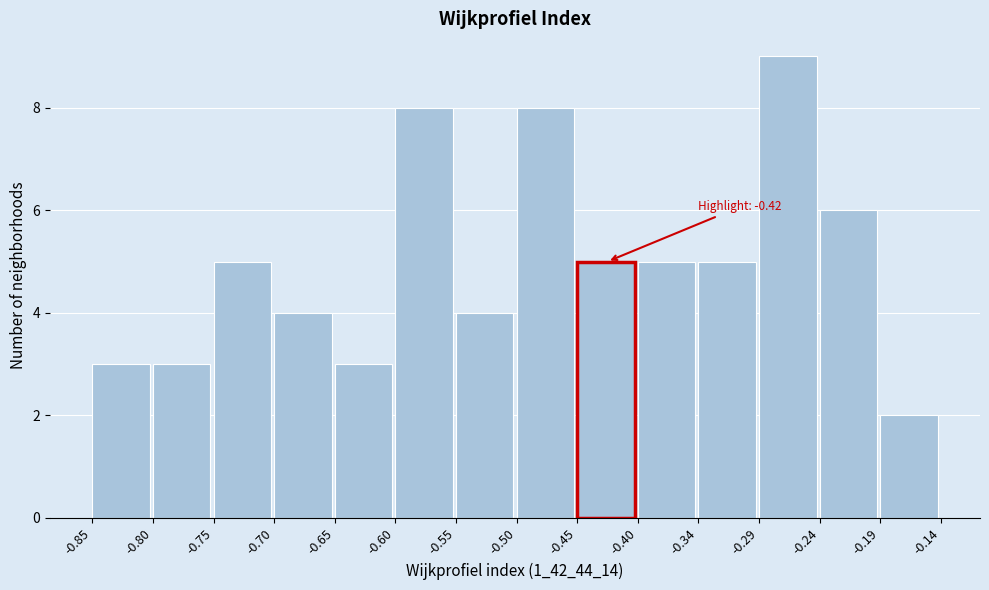

Which range on the x-axis has the tallest bar?

-0.29 to -0.24